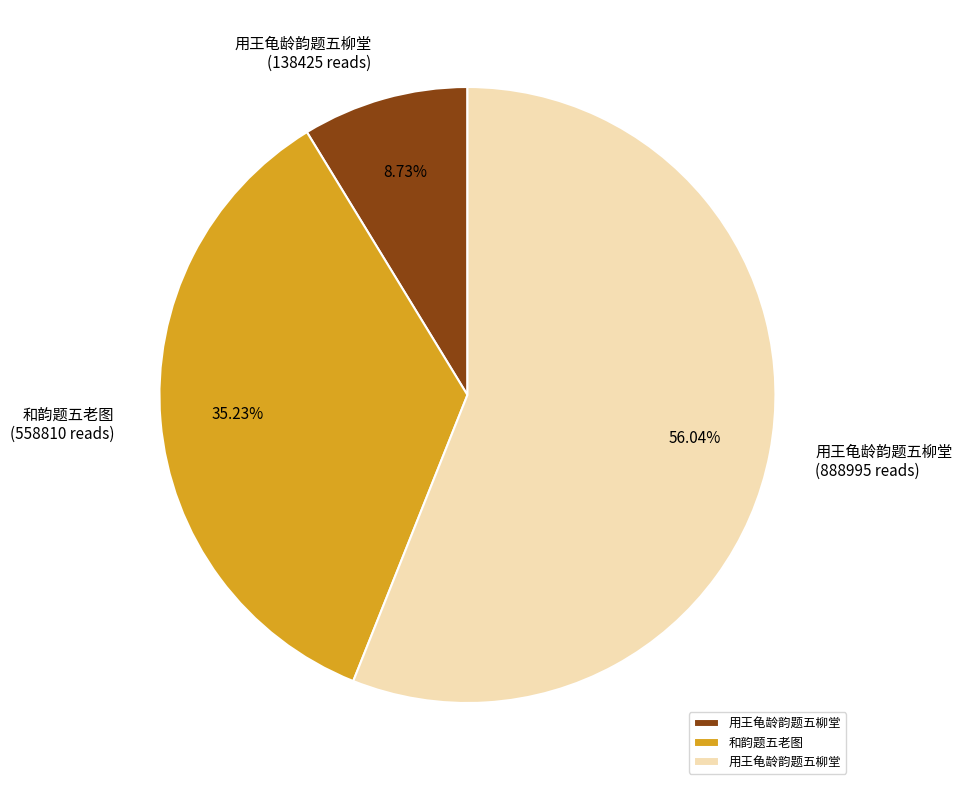

Is there a majority slice in this chart?

Yes